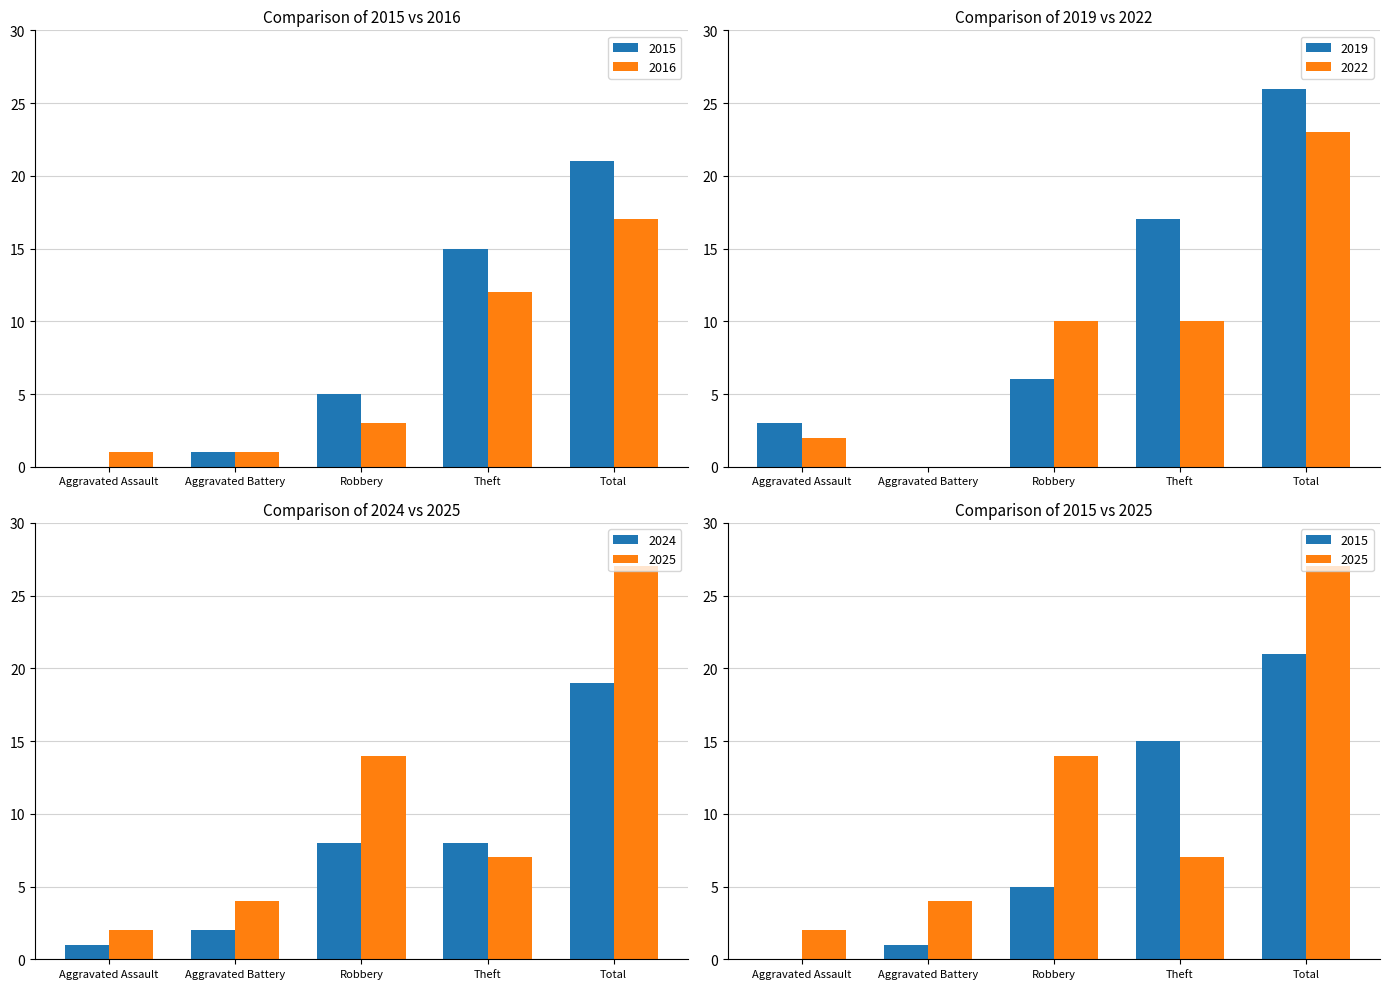

What is the sum of all 2015 values?

42